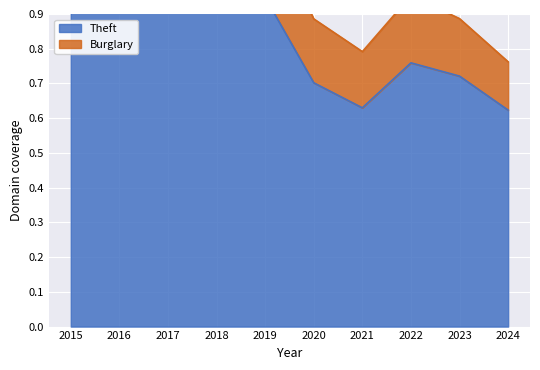

What is the average value?

0.8